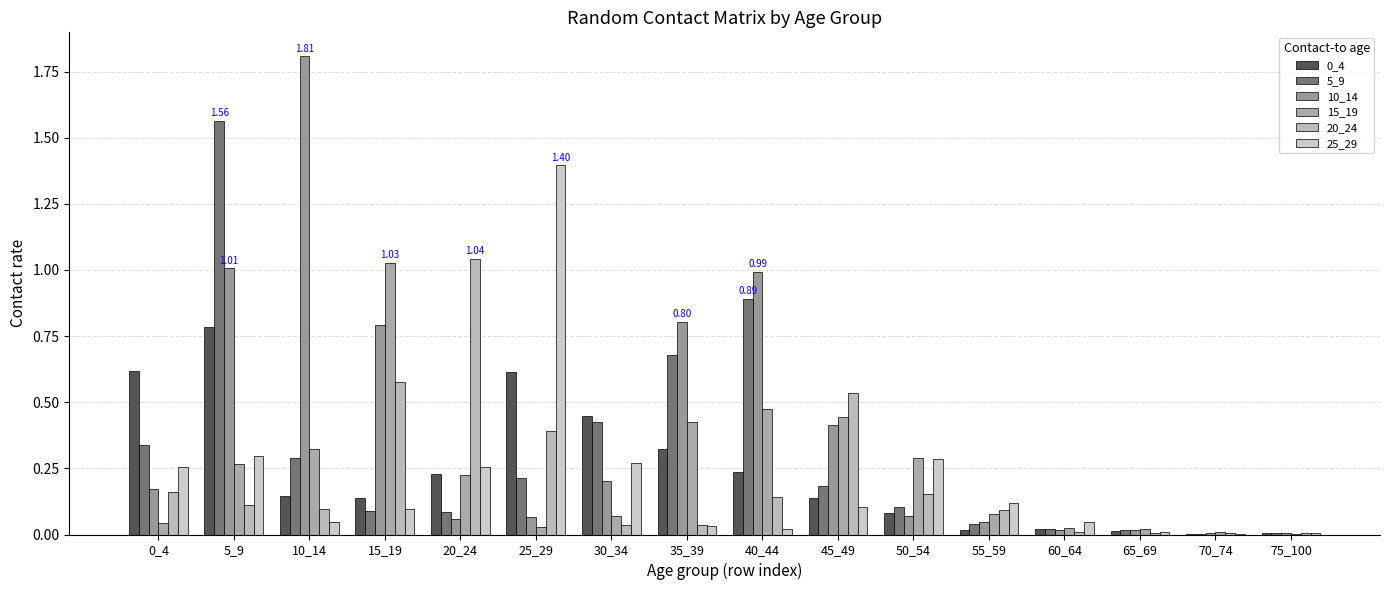

At 25_29, list the series in order from smallest to largest.

15_19, 10_14, 5_9, 20_24, 0_4, 25_29